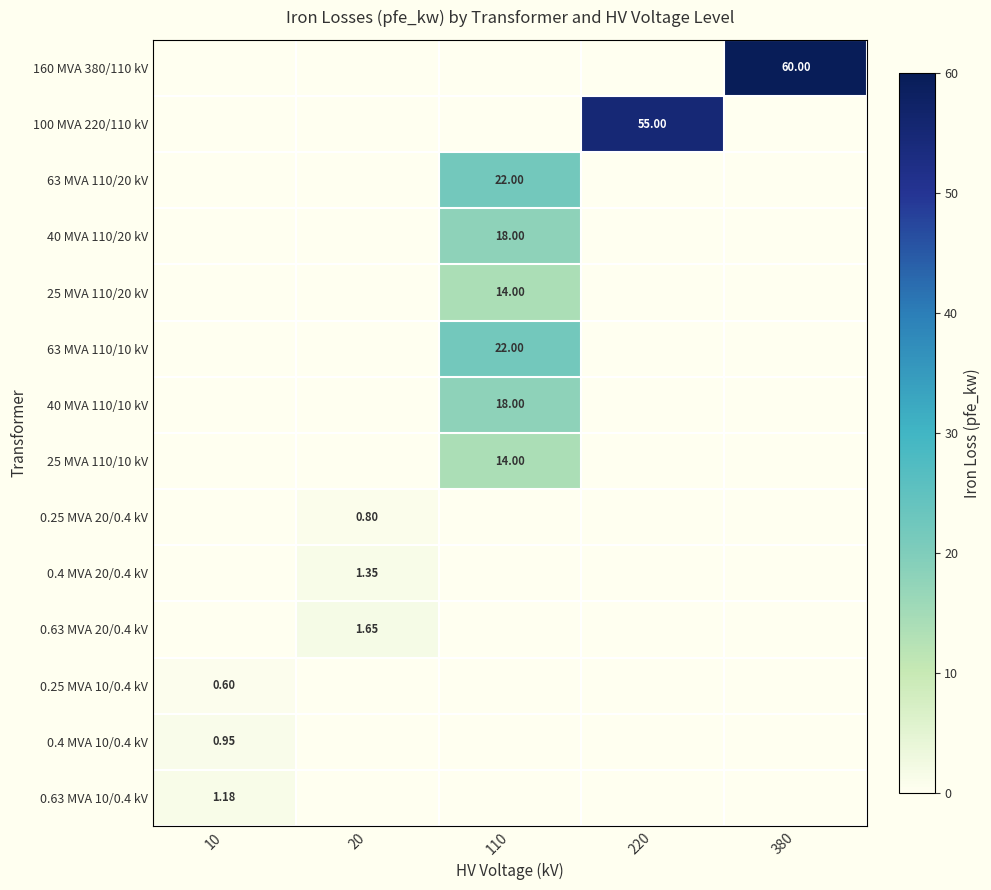

What is the minimum value shown in the chart?

0.6